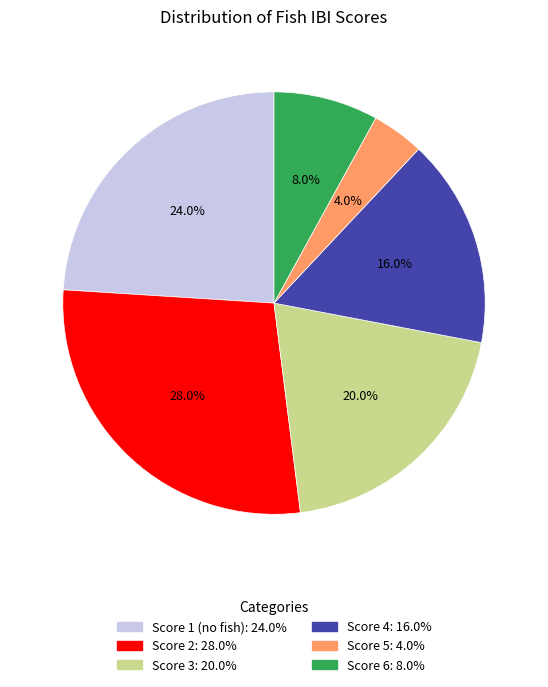

Is it true that Score 4 is 16% of the pie?

True